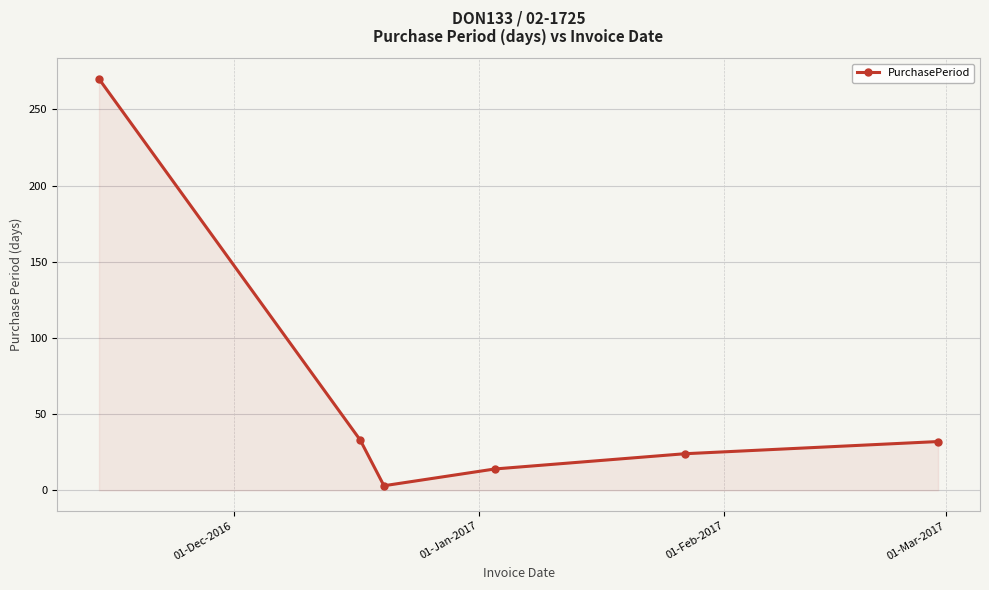

What is the sum of all values?

376